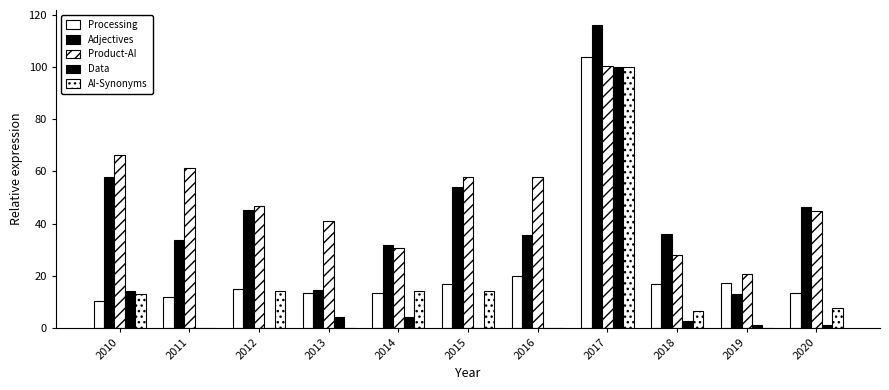

What is the difference between the Product-AI values at 2013 and 2015?

16.9